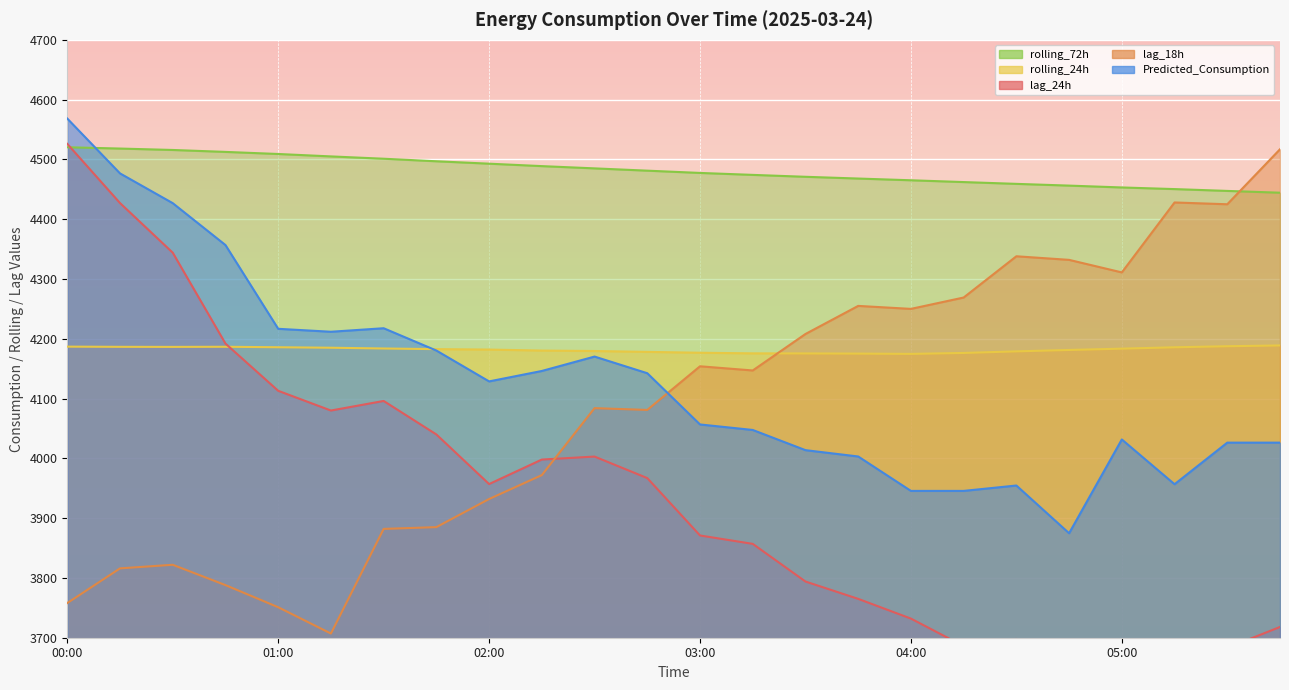

True or false: rolling_24h and rolling_72h intersect in this chart.

False